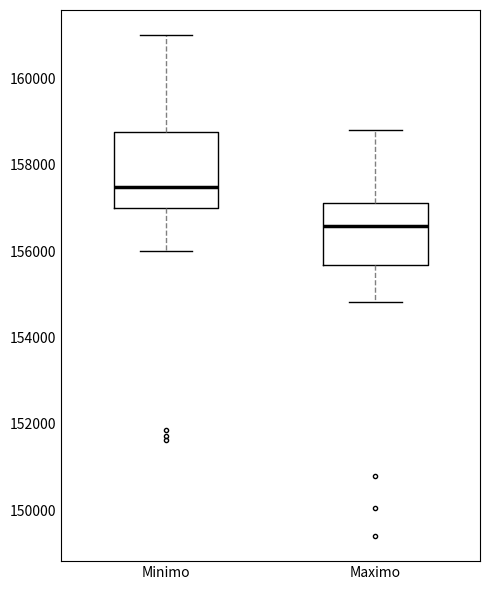

Reading left to right, transcribe this box plot: for each box, give where its median line is, the range the box spans, and where its two whiskers end, as read against the y-axis. The values are not printed on the chart, so give them approximately, as read against the axis.

Minimo: median 157400, box 157000 to 158800, whiskers 156000 to 161000
Maximo: median 156600, box 155600 to 157200, whiskers 154800 to 158800